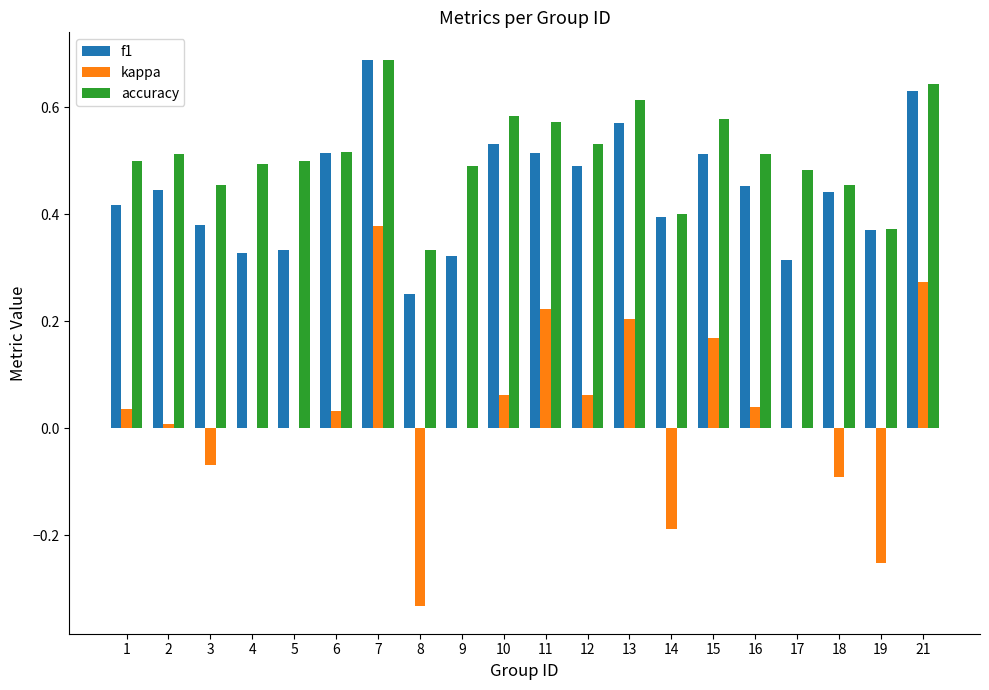

Which series changed the most between 4 and 16?

f1